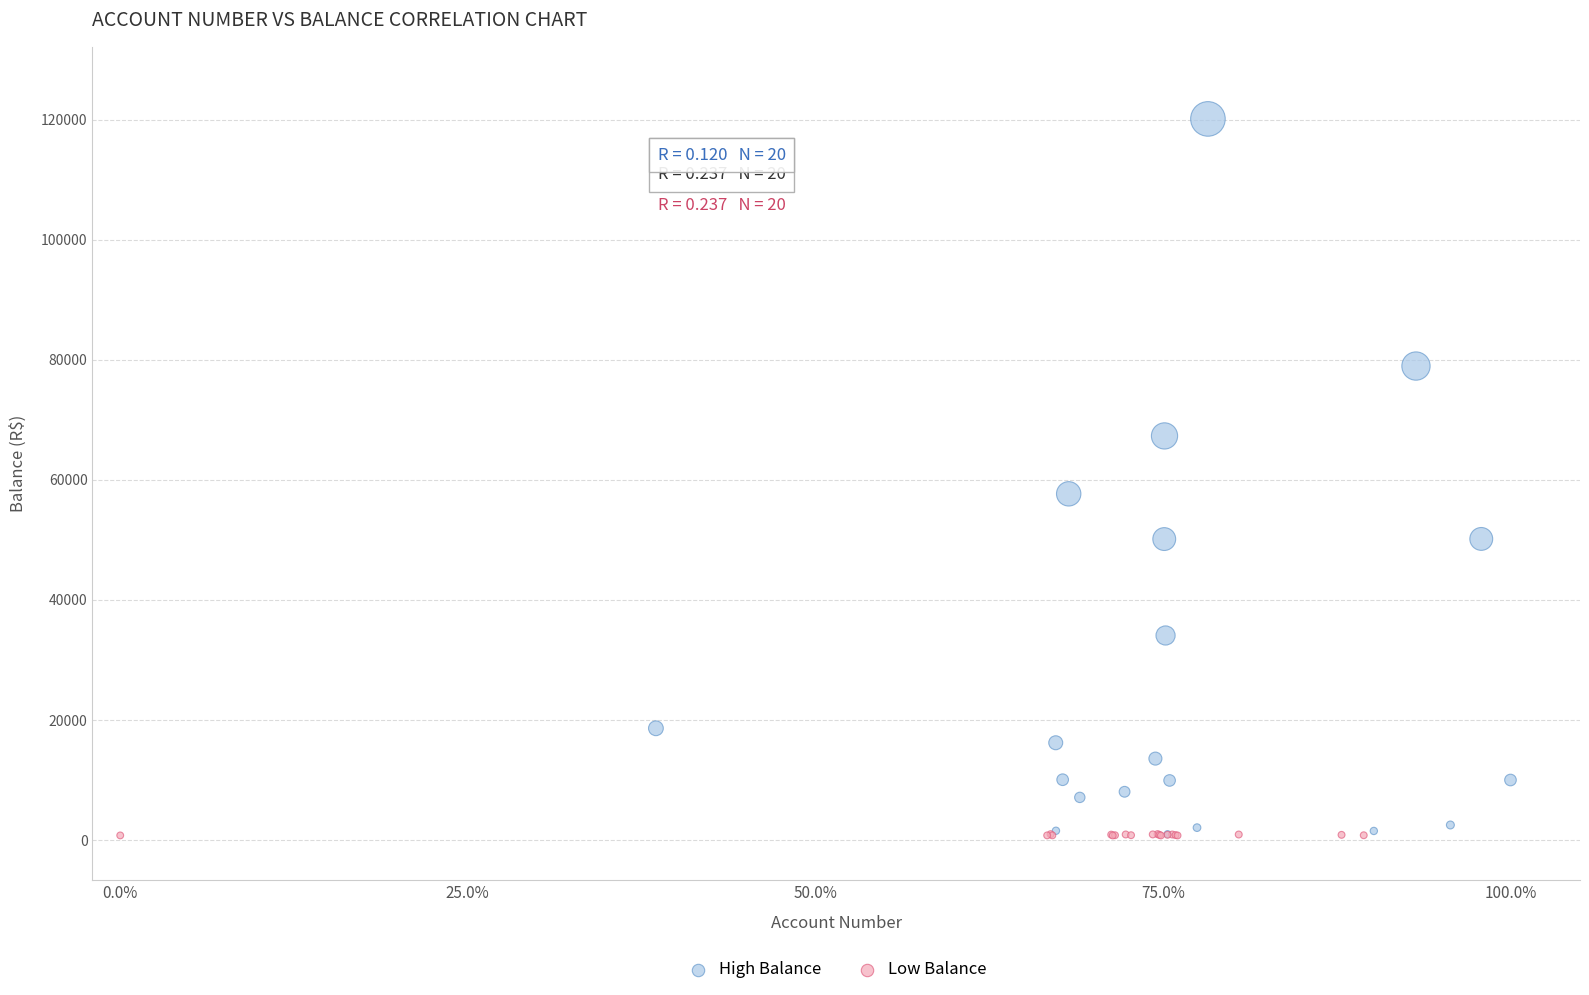

Which series contains the highest Y value?

High Balance